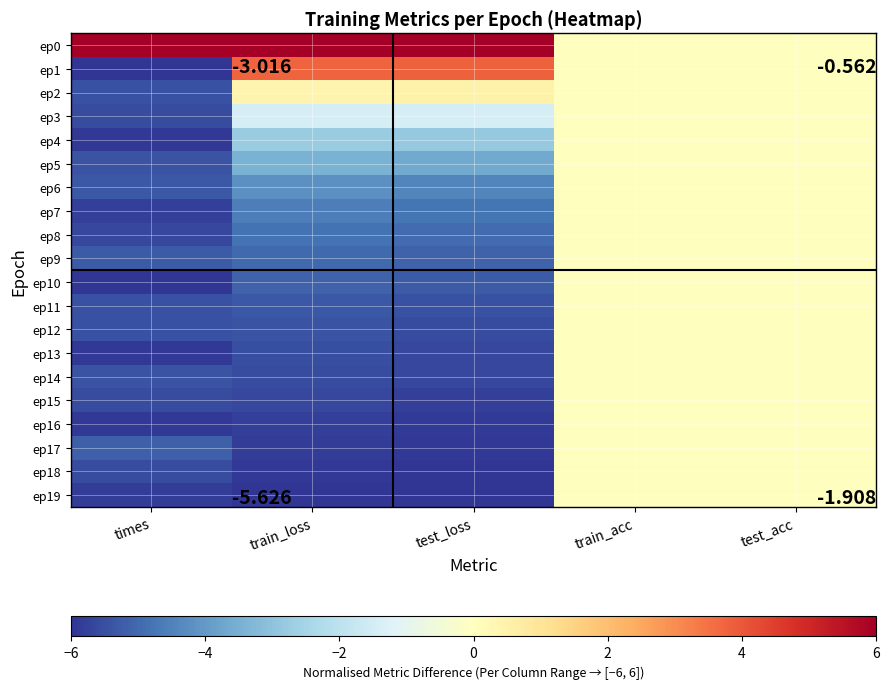

What is the total value across all series at train_loss?

-72.2